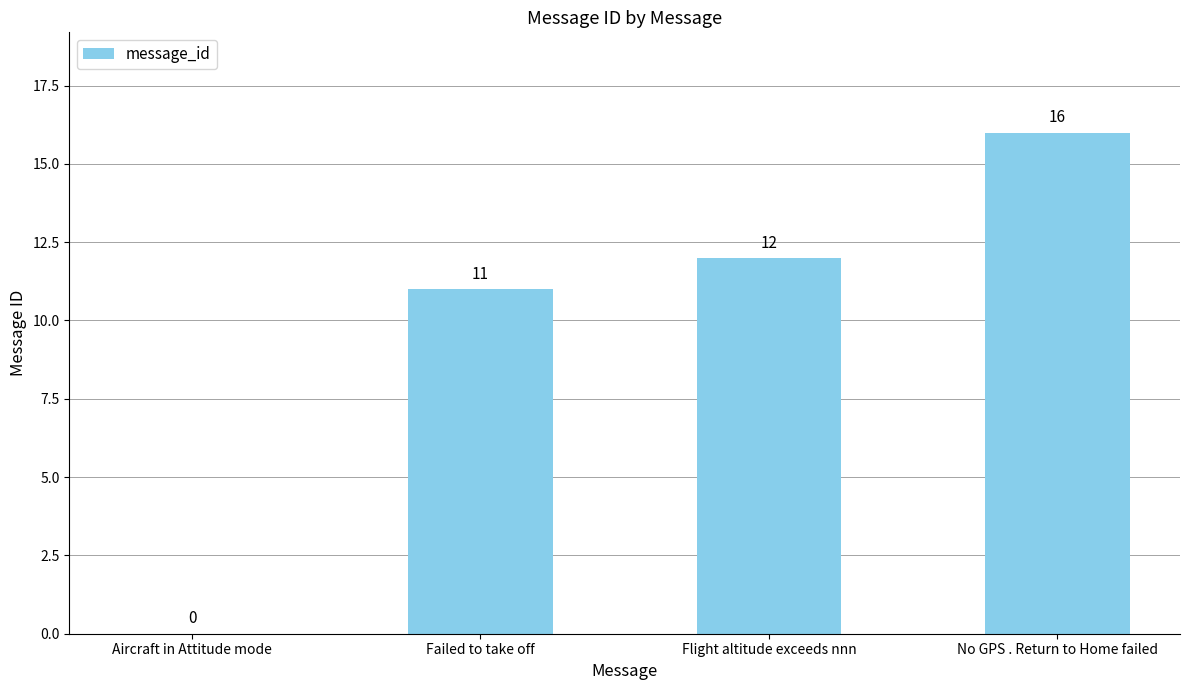

At which label is the value closest to 8?

Failed to take off